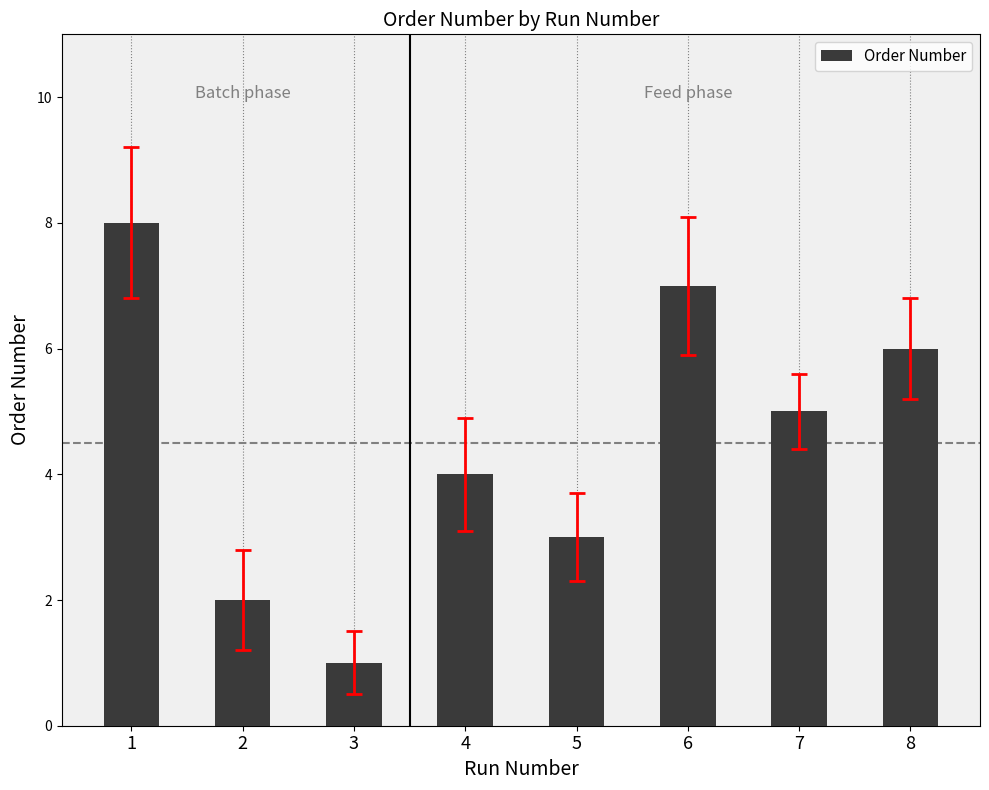

Read the value at 2.

2